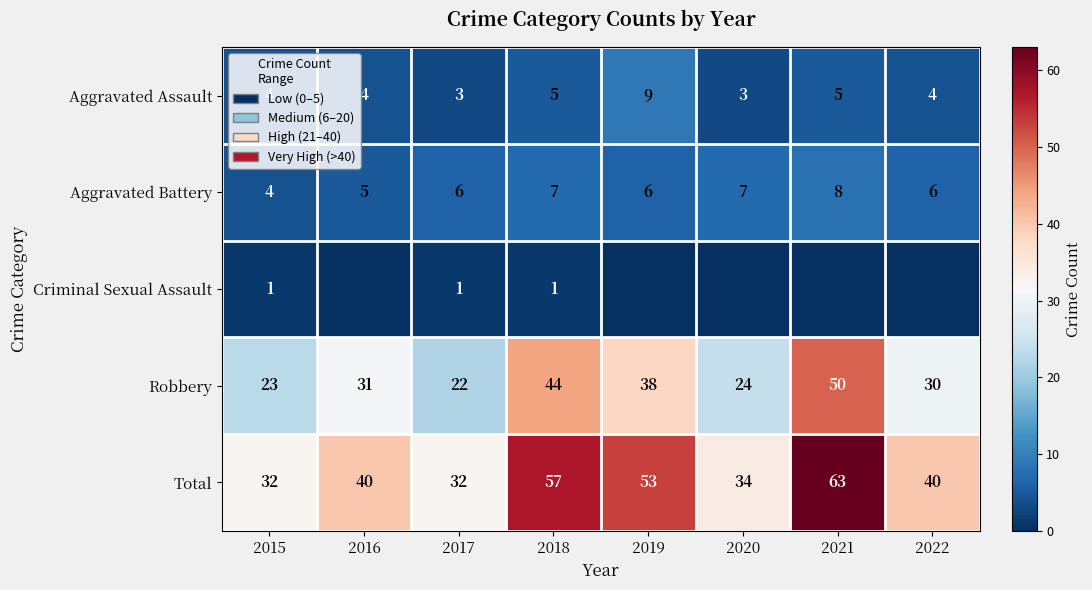

At which label is Total closest to 47?

2019